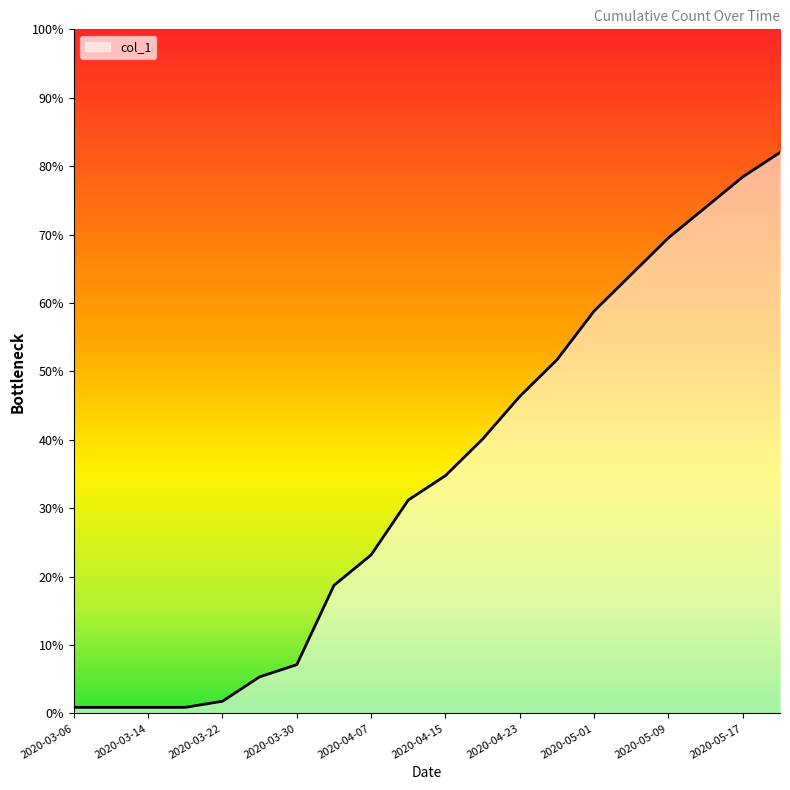

What is the difference between the maximum and minimum values?

81.1